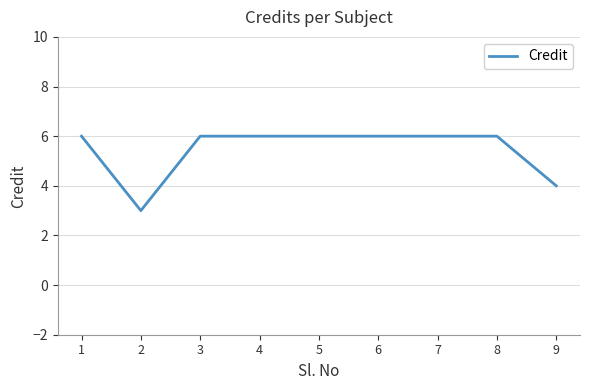

The value at 4 is 8. True or false?

False